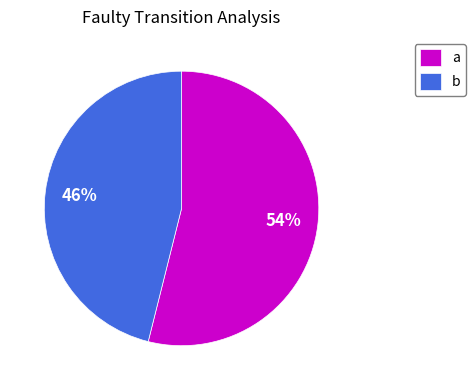

Rank the categories by value from highest to lowest.

a, b